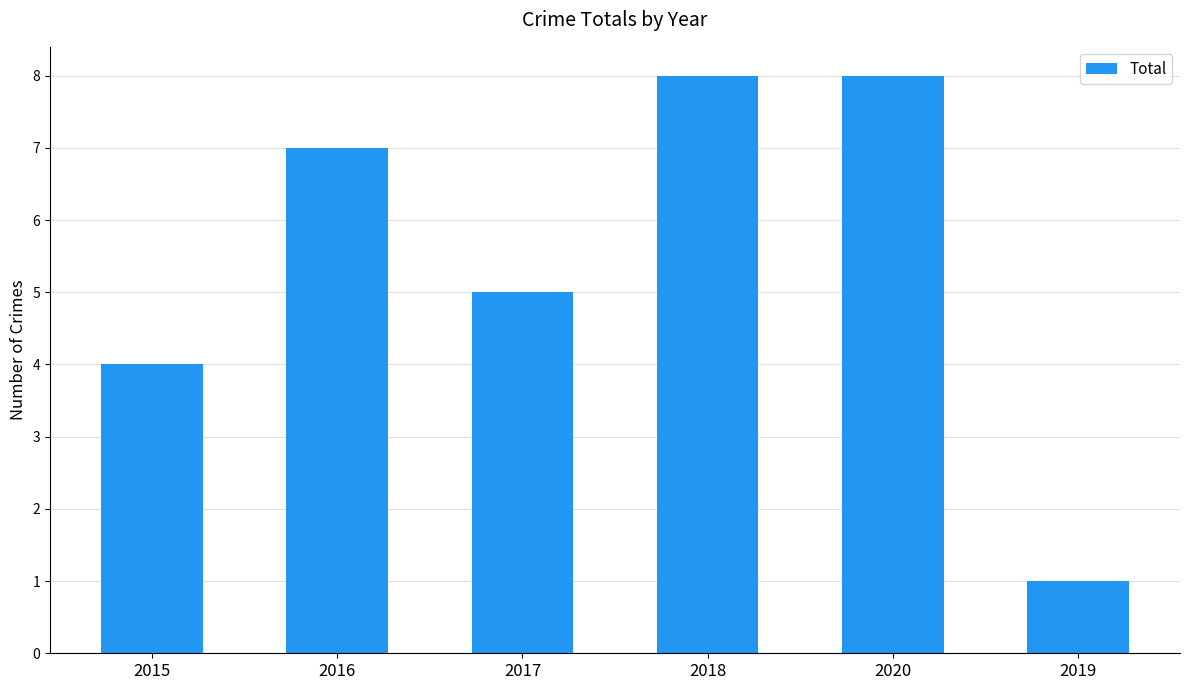

What is the minimum value shown in the chart?

1